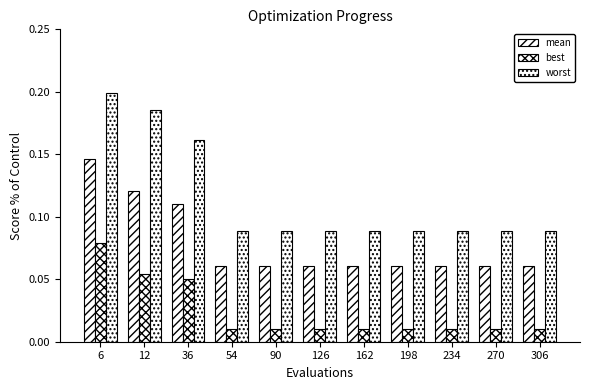

Rank the series by their average value, from lowest to highest.

best, mean, worst